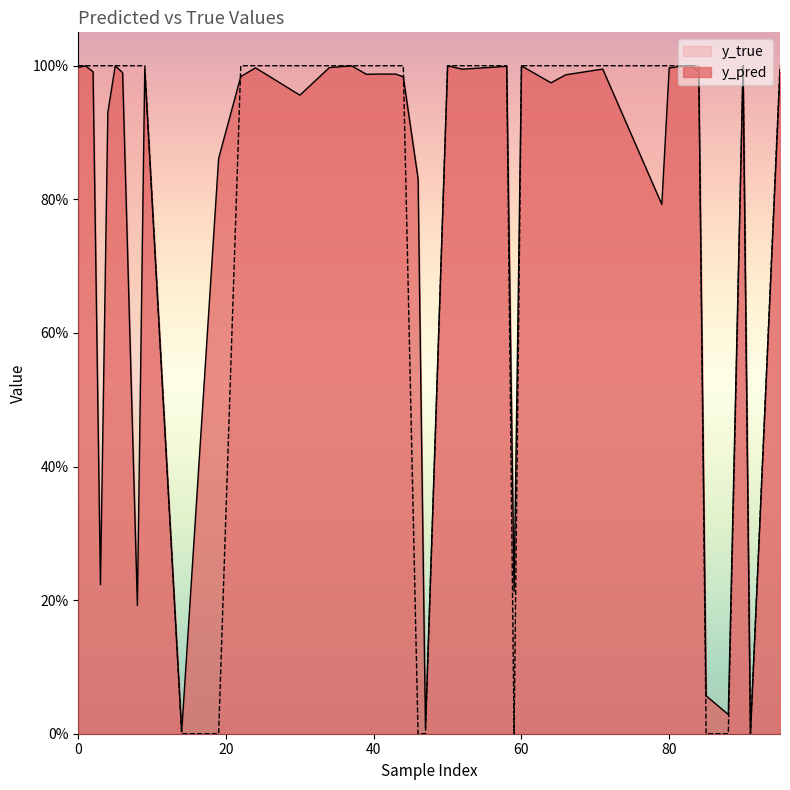

True or false: y_true has a value of 1.0 at 3.

True